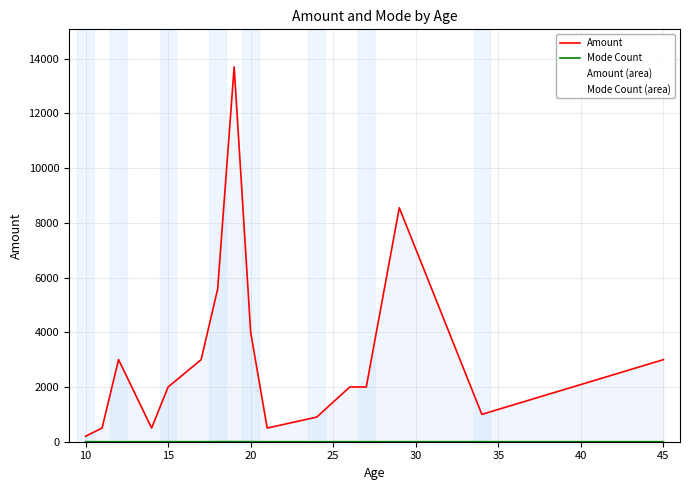

What is the difference between the second highest and second lowest values in the Amount series?

8050